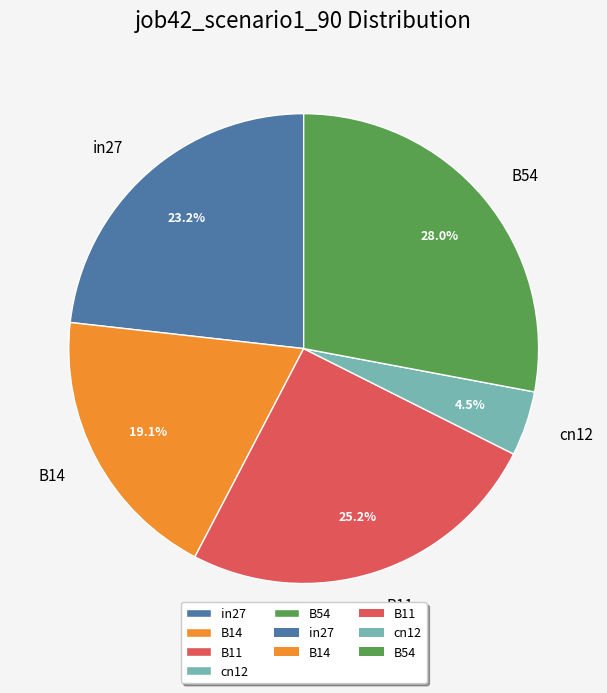

Do in27 and cn12 together represent more than half of the pie?

No